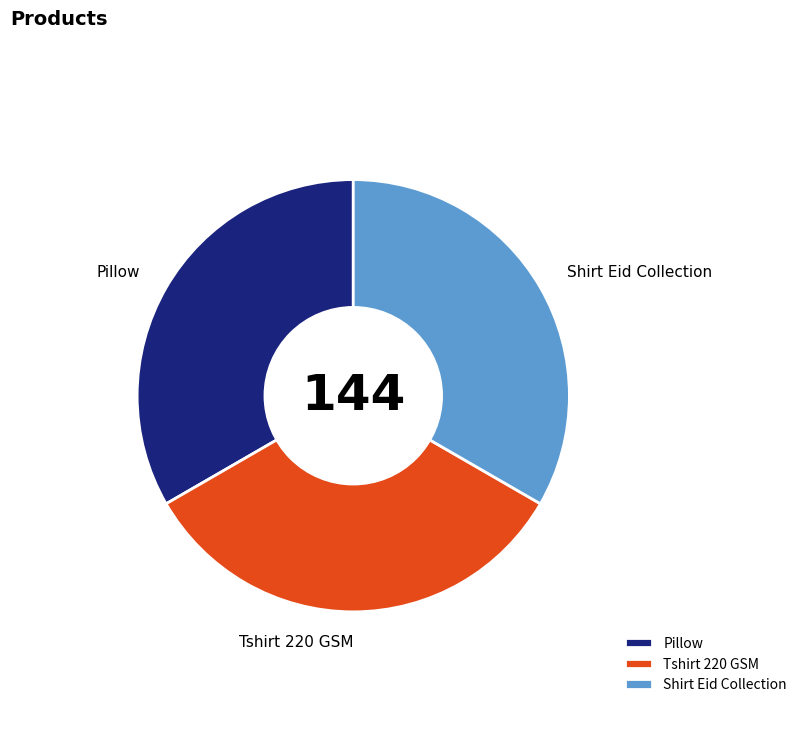

The Pillow slice represents 24% of the pie. True or false?

False